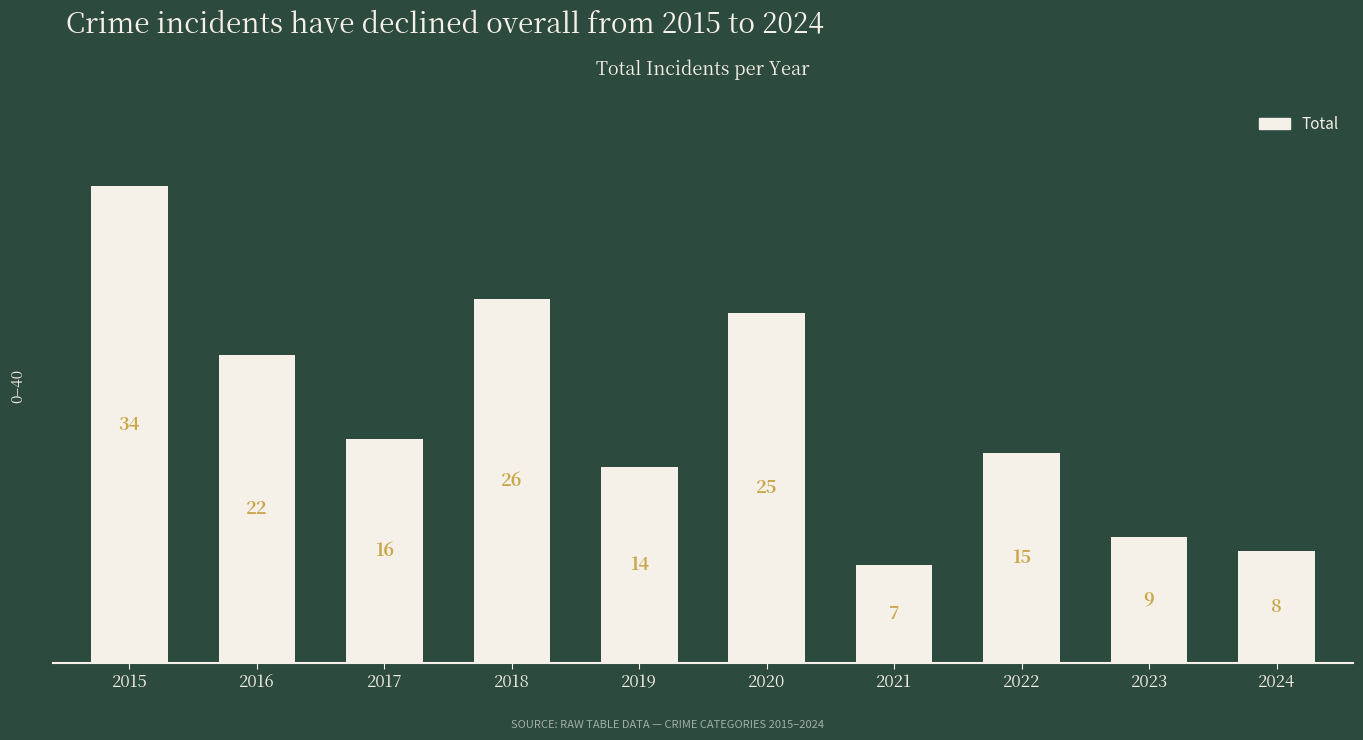

Which has a higher value, 2017 or 2016?

2016